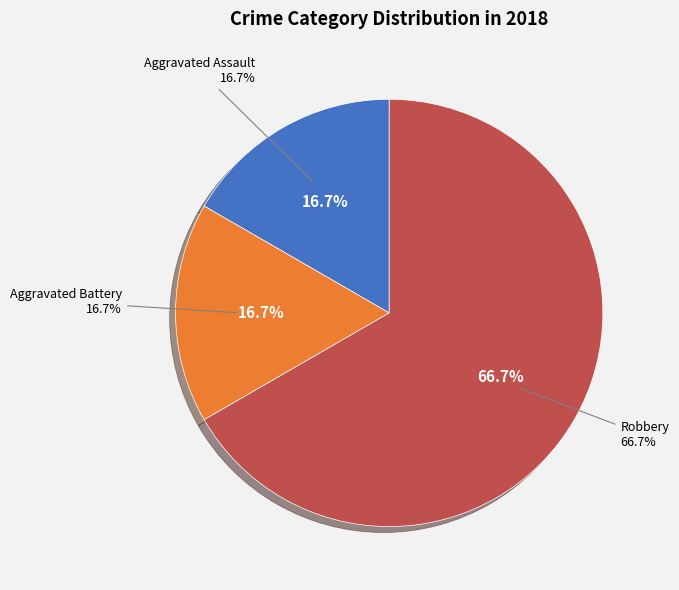

True or false: Criminal Sexual Assault accounts for 26% of the total.

False